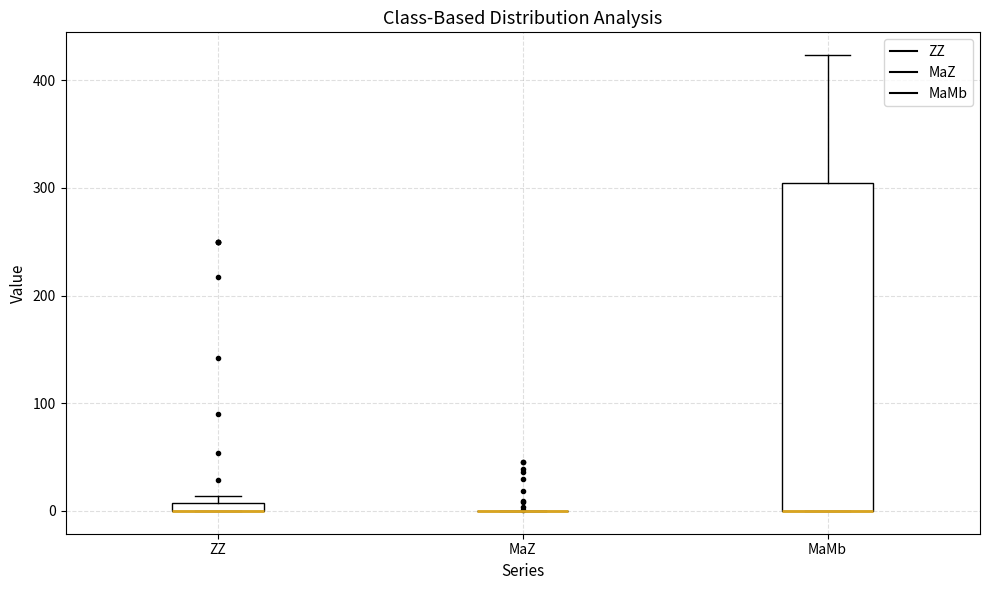

Comparing the boxes themselves (not the whiskers), which one is the tallest?

MaMb